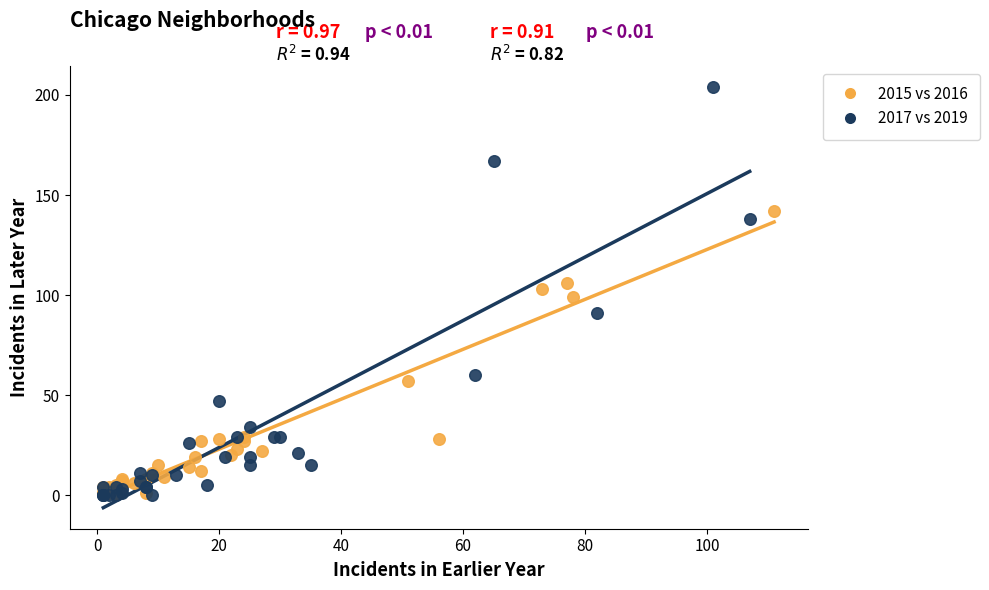

Which series has the widest spread of Y values?

2017 vs 2019